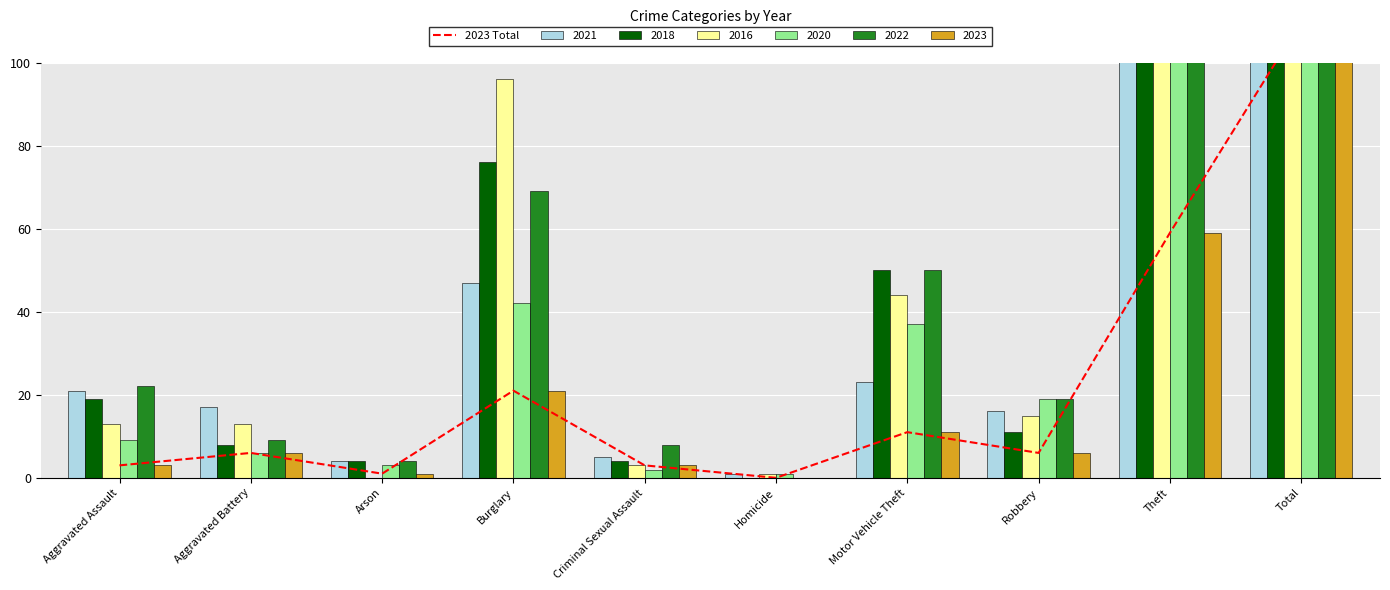

Rank the categories by value from lowest to highest.

Homicide, Arson, Aggravated Assault, Criminal Sexual Assault, Aggravated Battery, Robbery, Motor Vehicle Theft, Burglary, Theft, Total